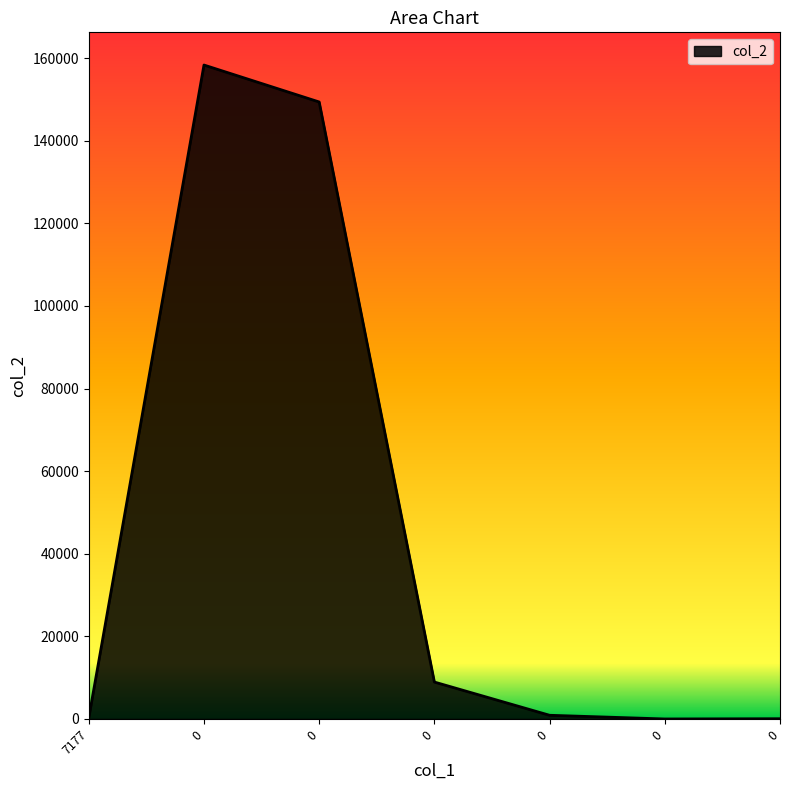

Does the chart have visible grid lines?

No